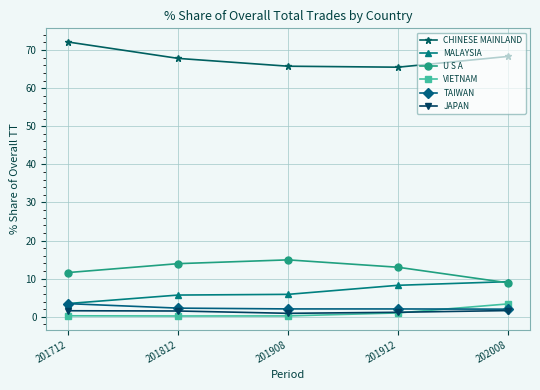

True or false: TAIWAN and CHINESE MAINLAND cross at least once.

False